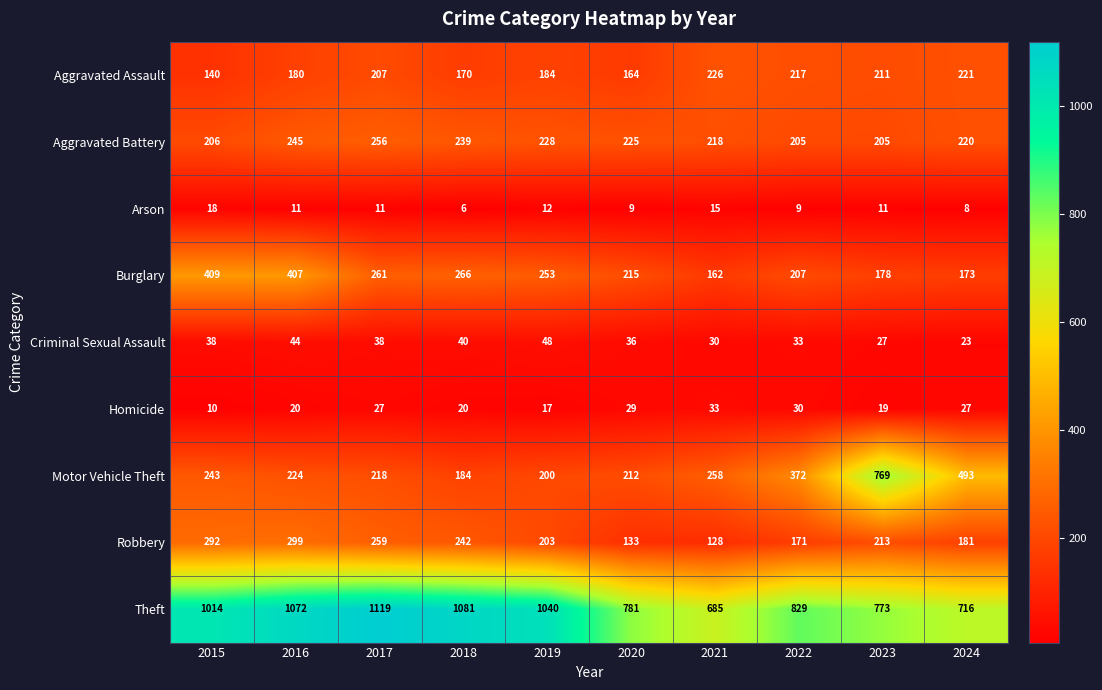

What is the greatest value displayed?

1119